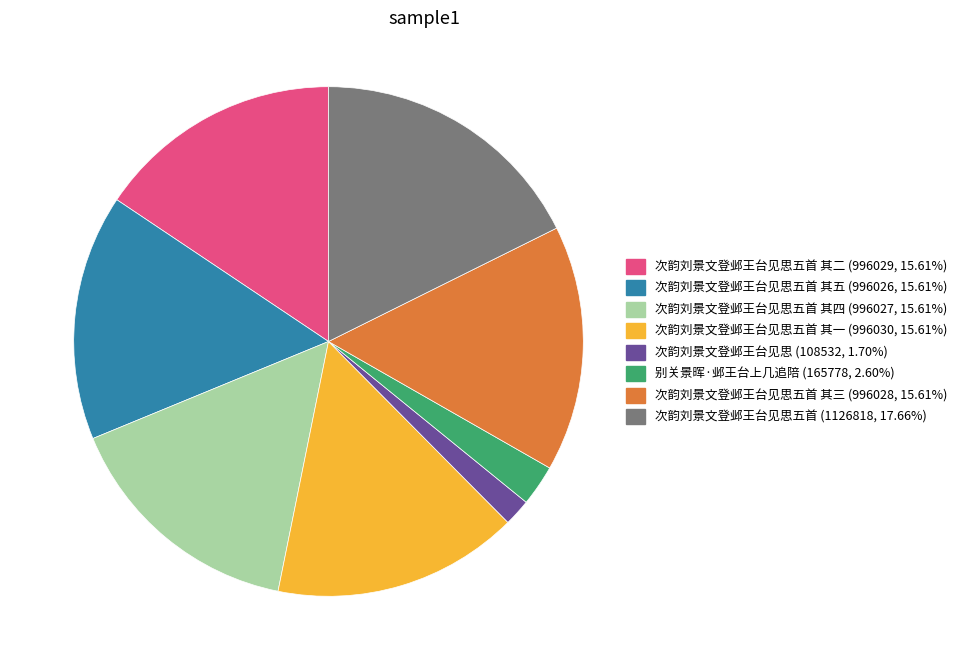

Is there any slice that represents more than half of the pie?

No